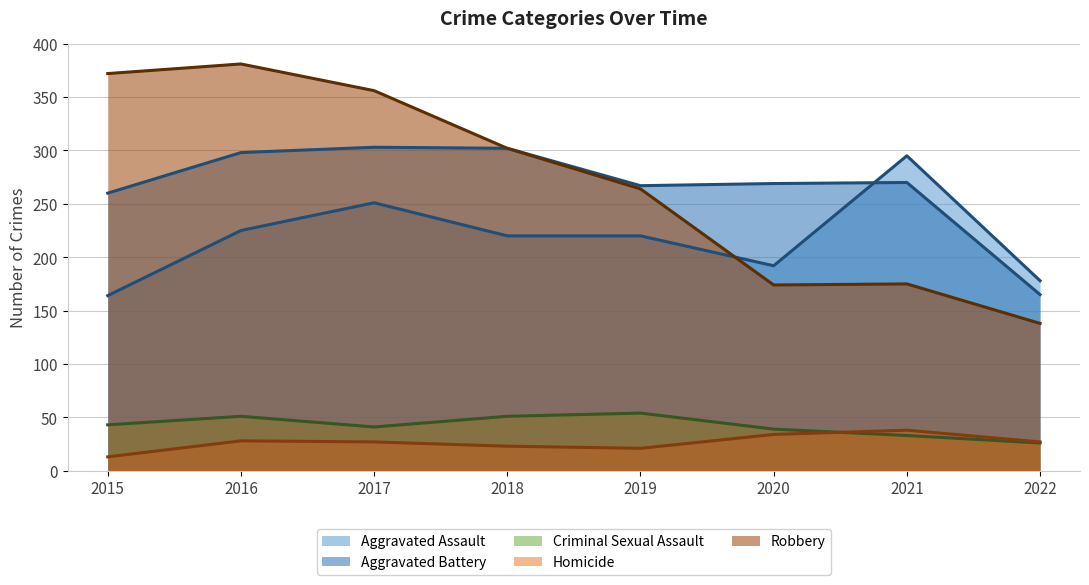

Which series has the largest range (max minus min)?

Robbery (trend)